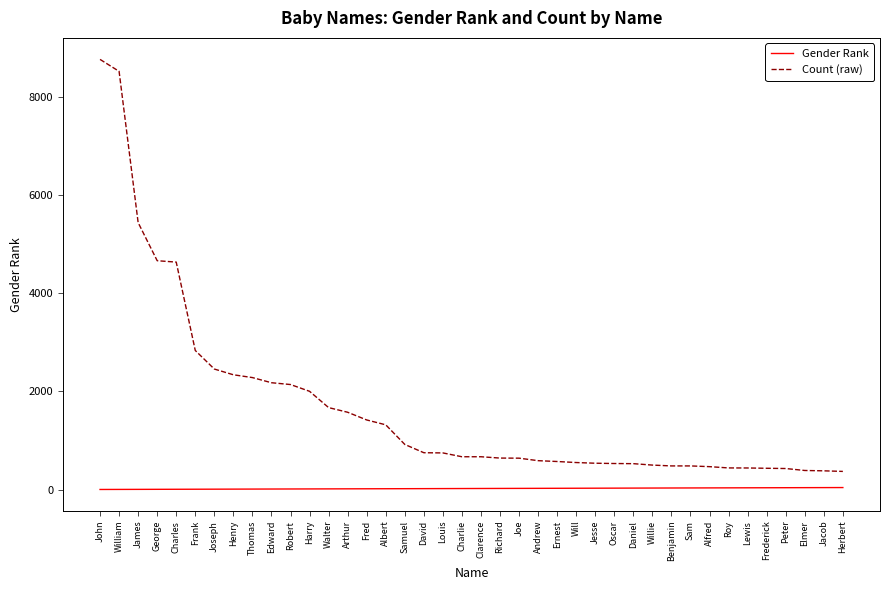

The Count (raw) series shows 2339 at Henry. True or false?

True